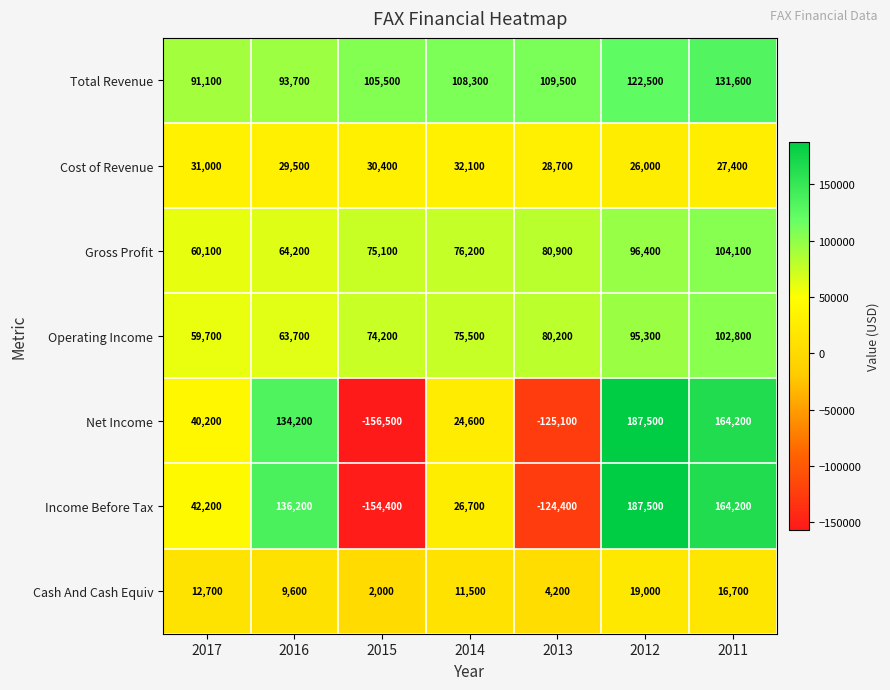

Which label corresponds to the largest value in the chart?

2012